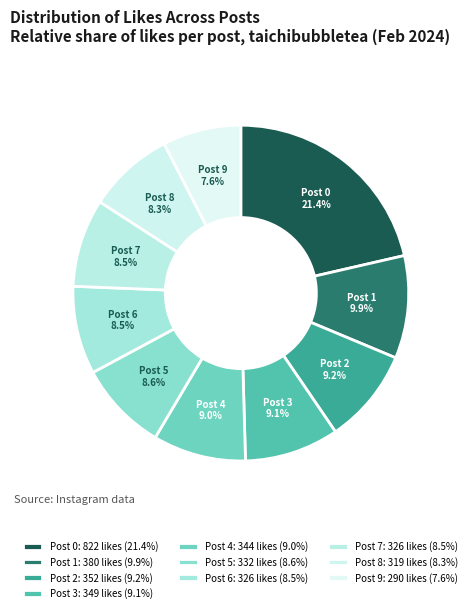

What percentage is the Post 0 slice, to the nearest percent?

21%